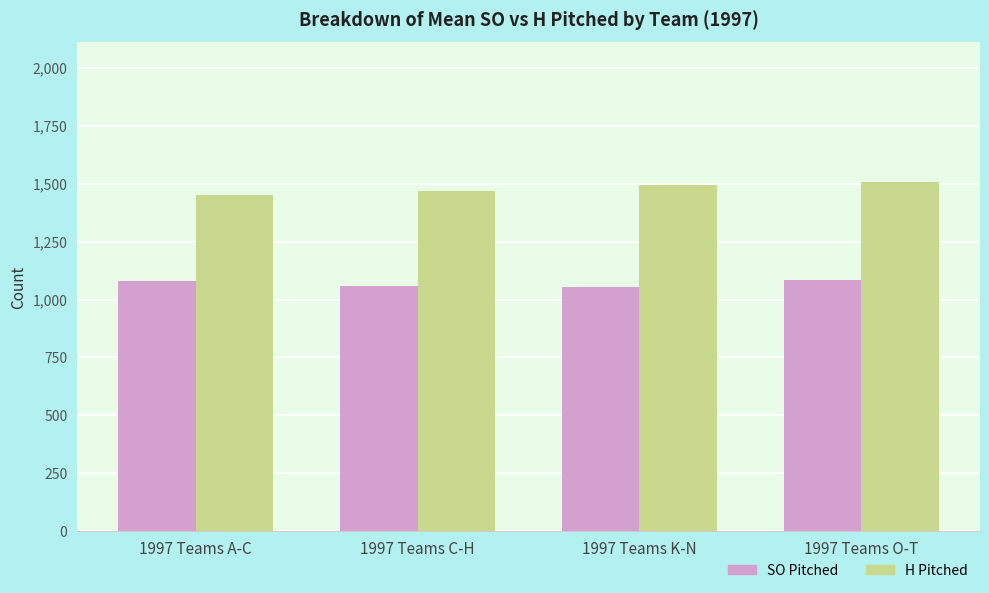

What is the difference between the highest and lowest values at 1997 Teams O-T?

422